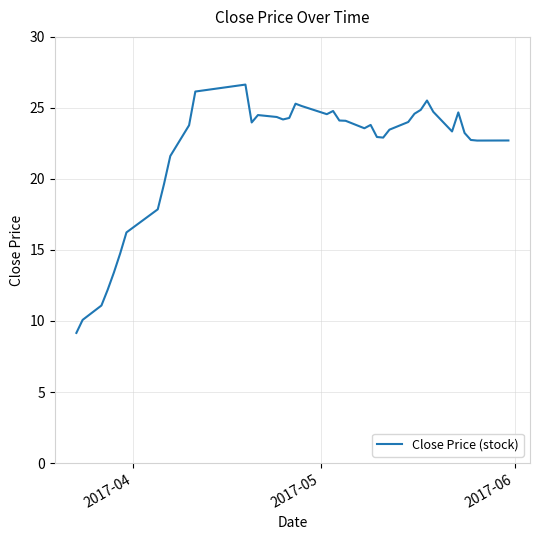

Does the chart display data point markers on the line(s)?

No